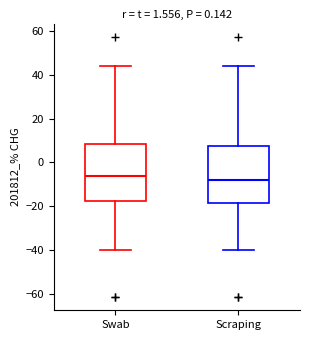

Reading left to right, read every box against the y-axis: the position of its median line, the range the box covers, and the ends of its whiskers. The values are not printed on the chart, so give them approximately, as read against the axis.

Swab: median -6, box -18 to 8, whiskers -40 to 44
Scraping: median -8, box -18 to 8, whiskers -40 to 44